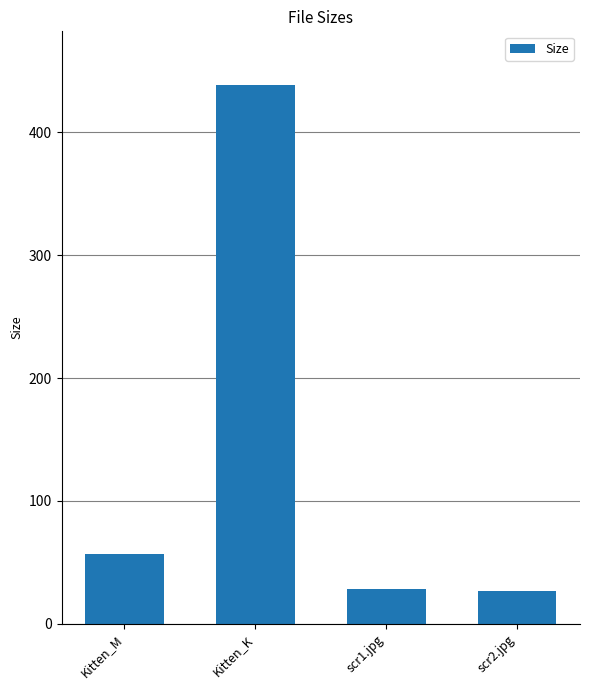

What is the sum of all values?

549.7